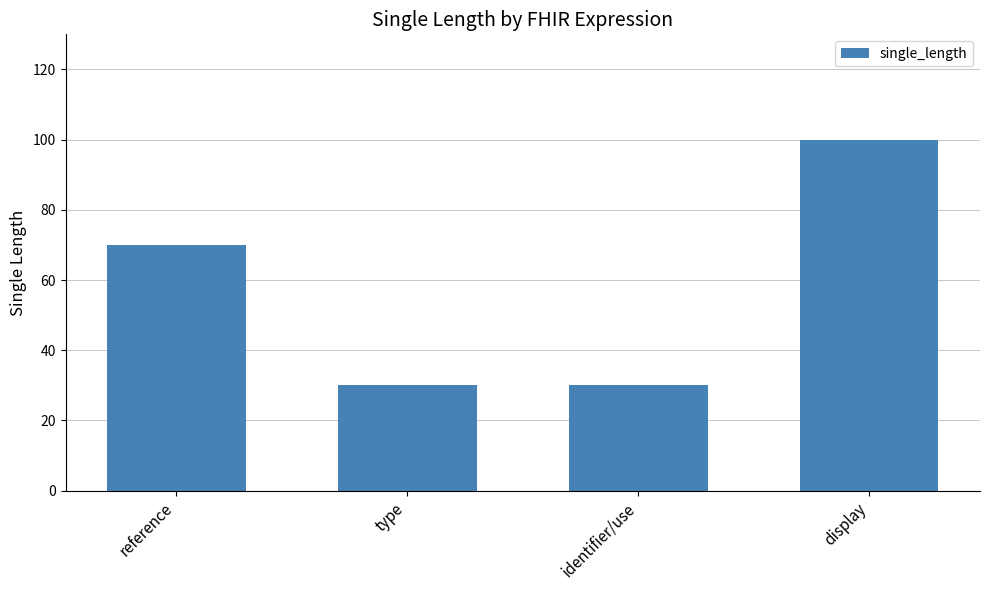

What value does the data have at type?

30